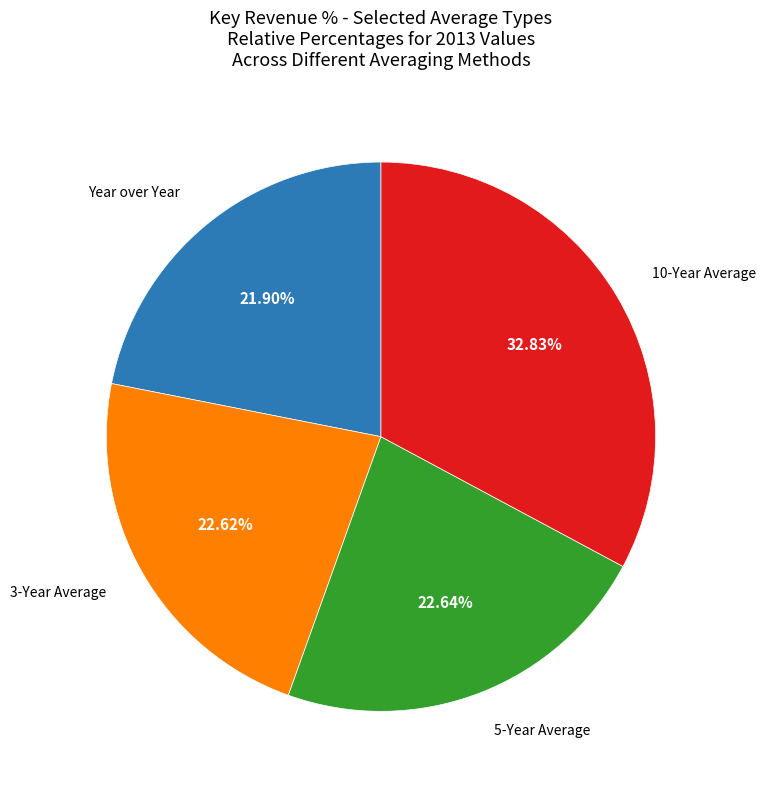

Is there a majority slice in this chart?

No